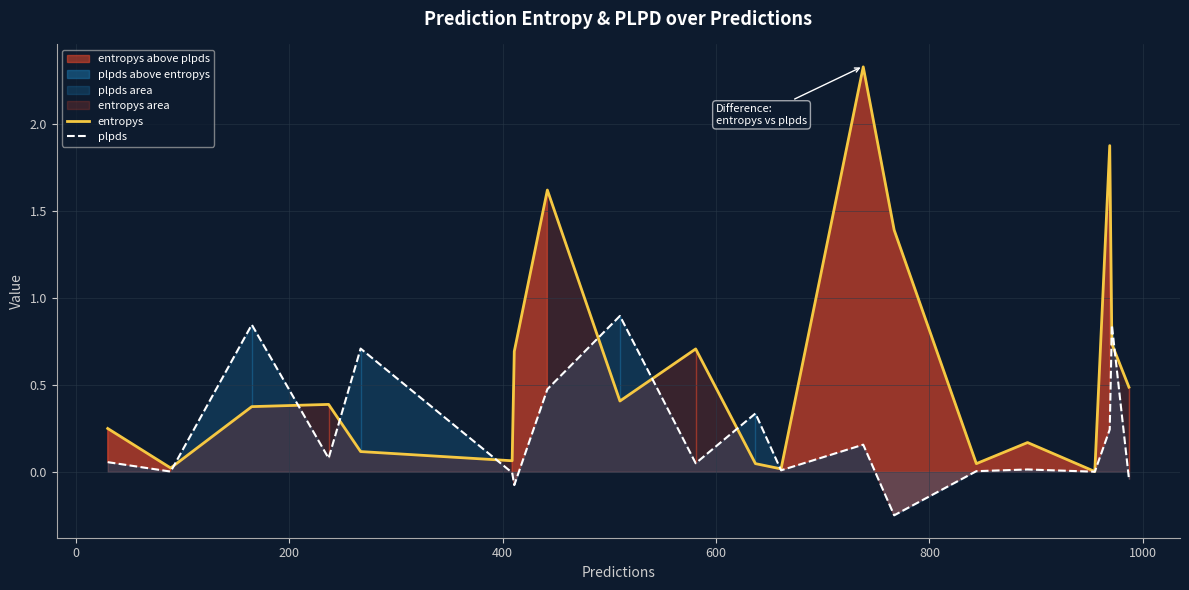

What is the highest value of the entropys series?

2.3